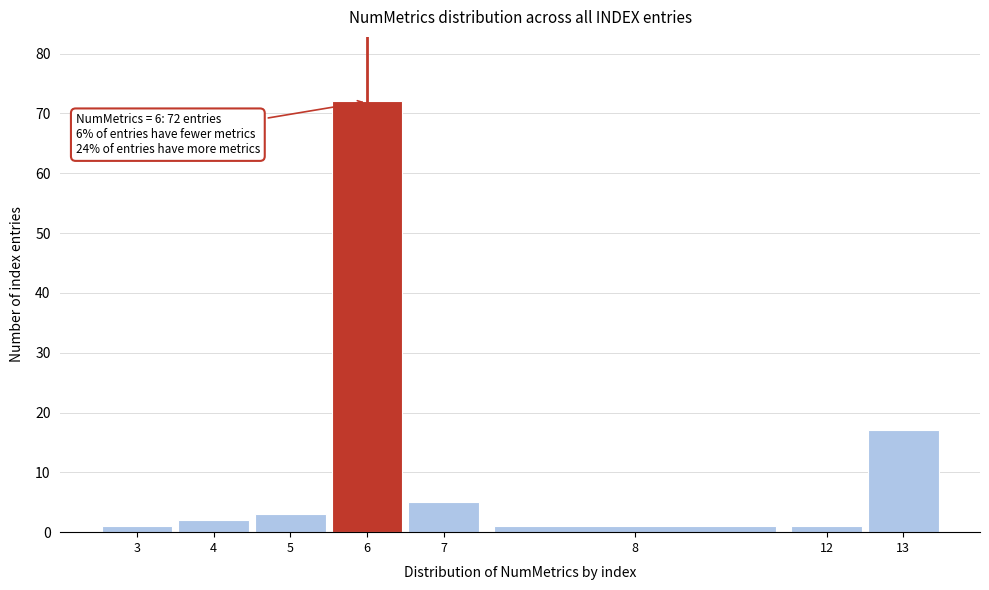

Reading left to right, transcribe all the data shown in this chart.

3=1	4=2	5=3	6=72	7=5	8=1	12=1	13=17